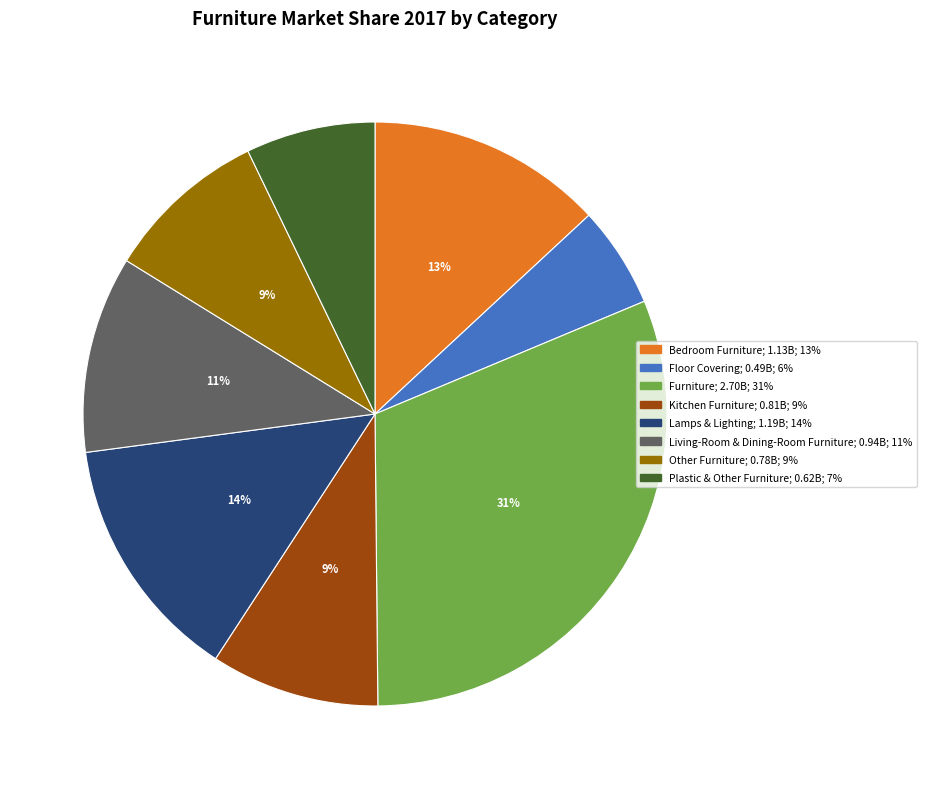

To the nearest percent, what is the average slice percentage?

12%